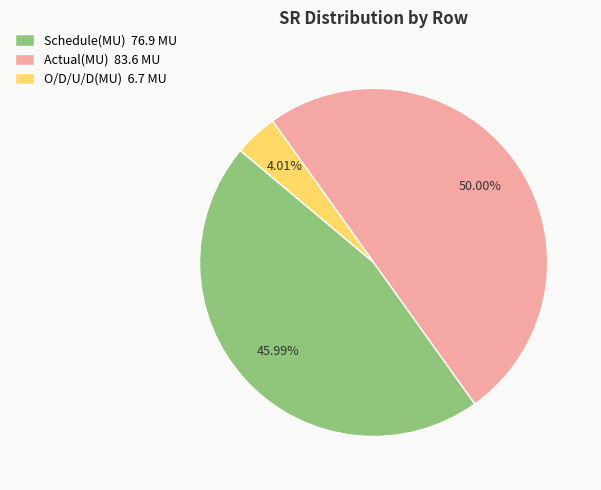

Is it true that Schedule(MU) is 35% of the pie?

False